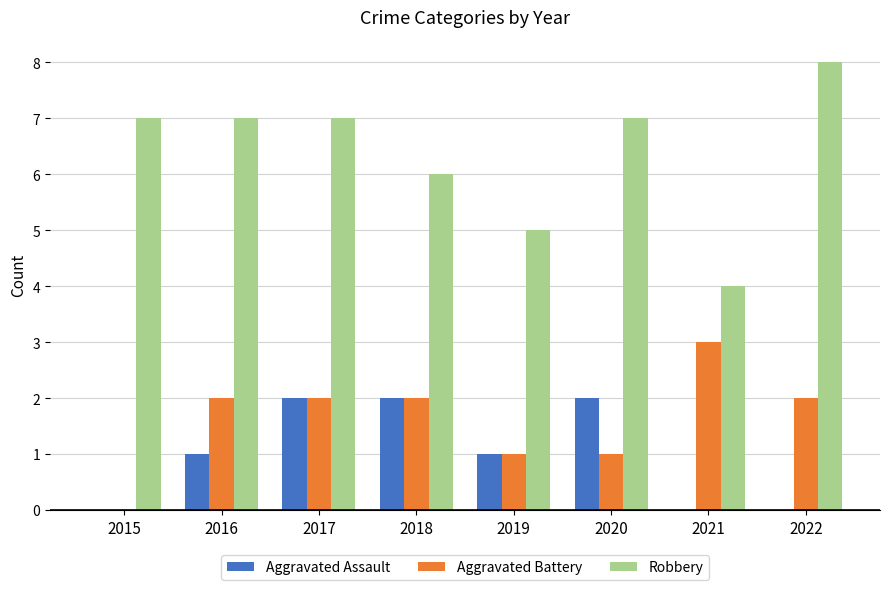

Read the Aggravated Assault value at 2020.

2